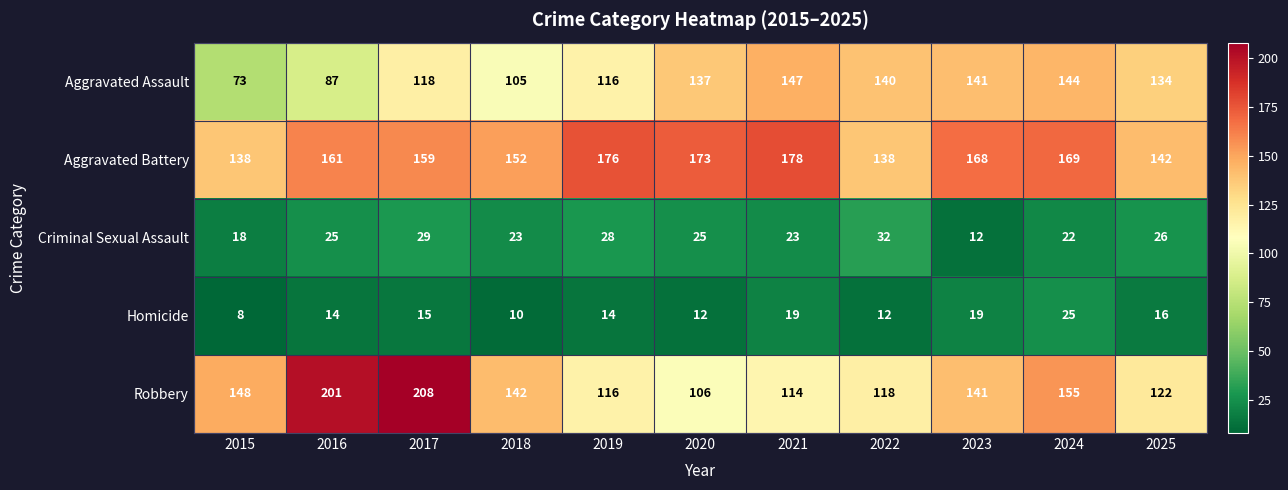

What is the smallest value displayed?

8